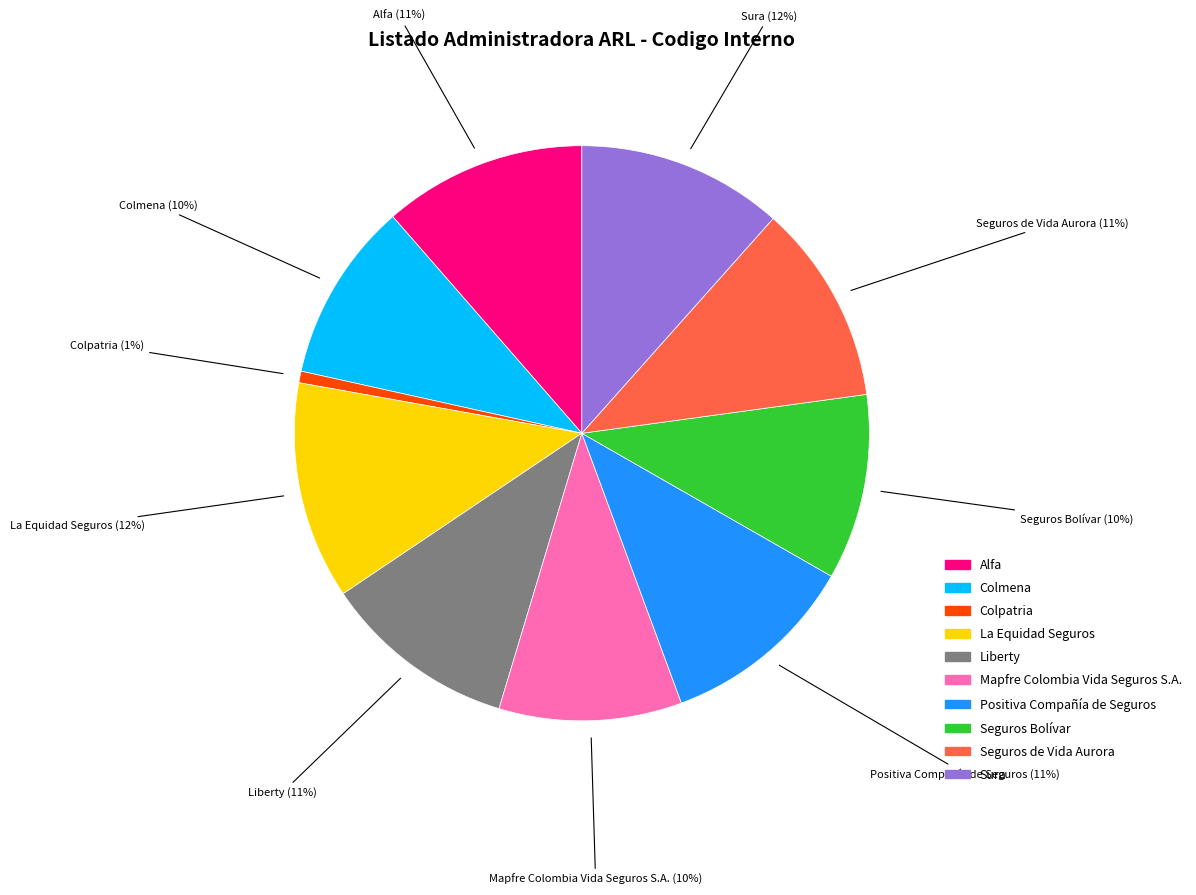

Do Sura and Liberty together represent more than half of the pie?

No